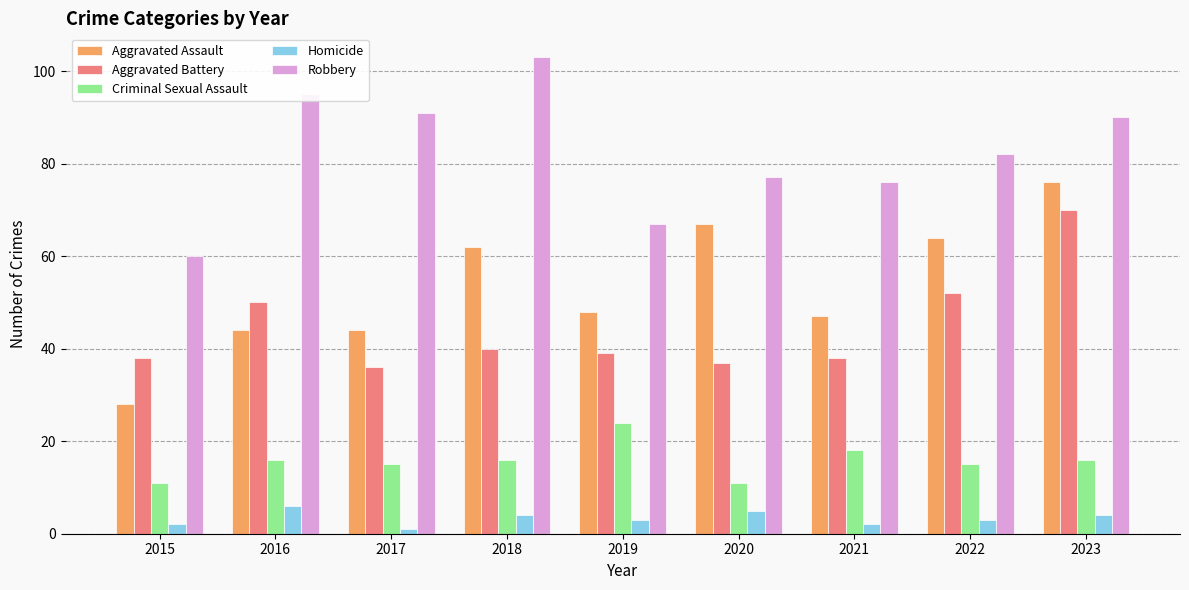

Where is Aggravated Battery nearest to the value 53?

2022